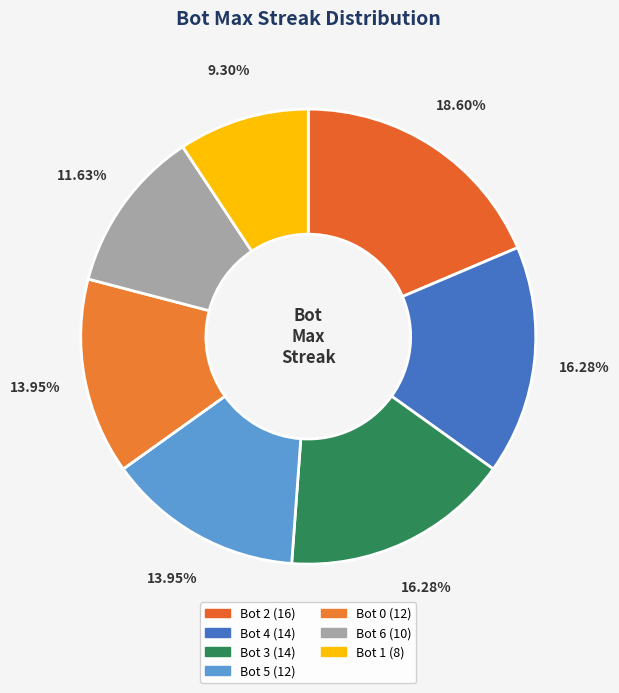

How many slices are in this pie chart?

7